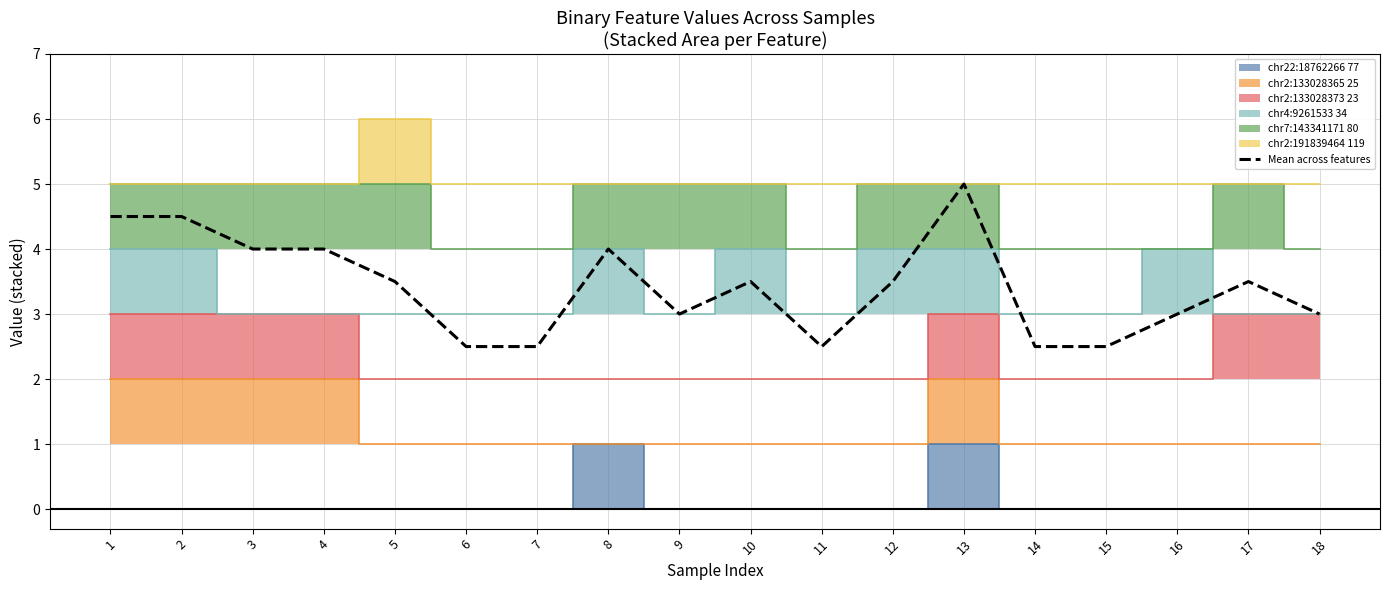

What is the minimum value for Mean across features?

2.5